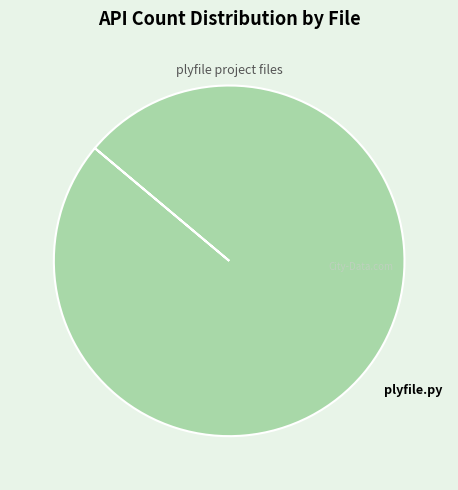

Is there any slice that represents more than half of the pie?

Yes